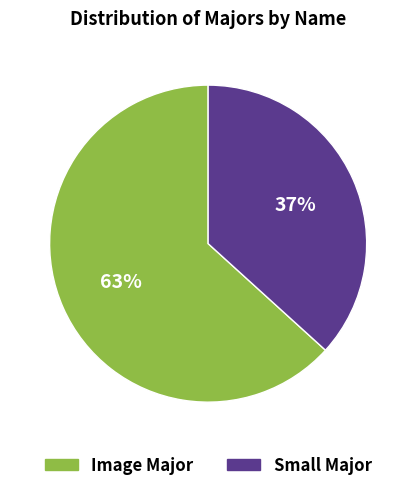

To the nearest percent, what is the average slice percentage?

50%